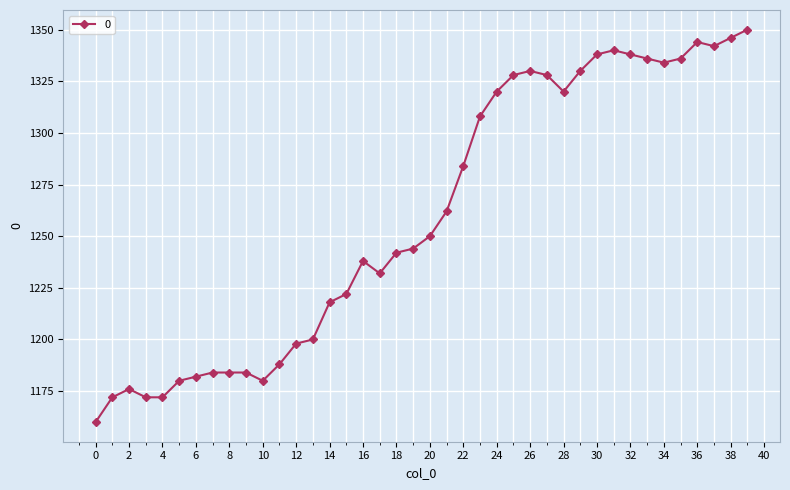

What is the maximum value shown in the chart?

1350